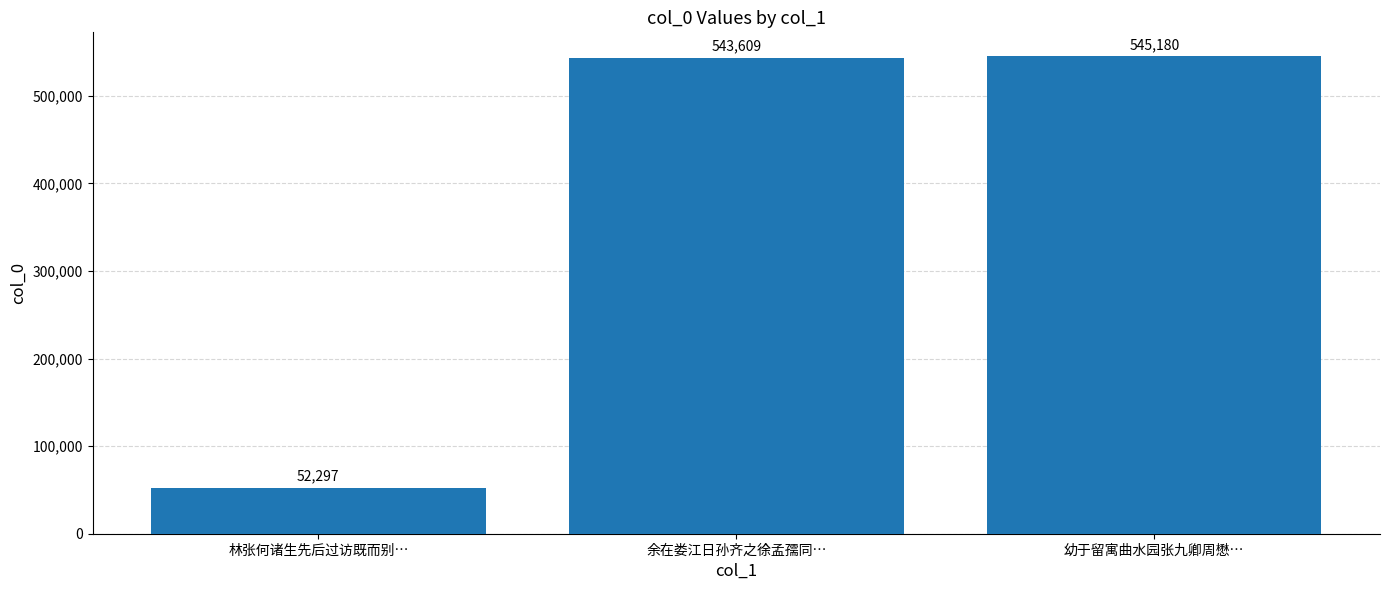

List the labels in order of value, largest first.

幼于留寓曲水园张九卿周懋…, 余在娄江日孙齐之徐孟孺同…, 林张何诸生先后过访既而别…